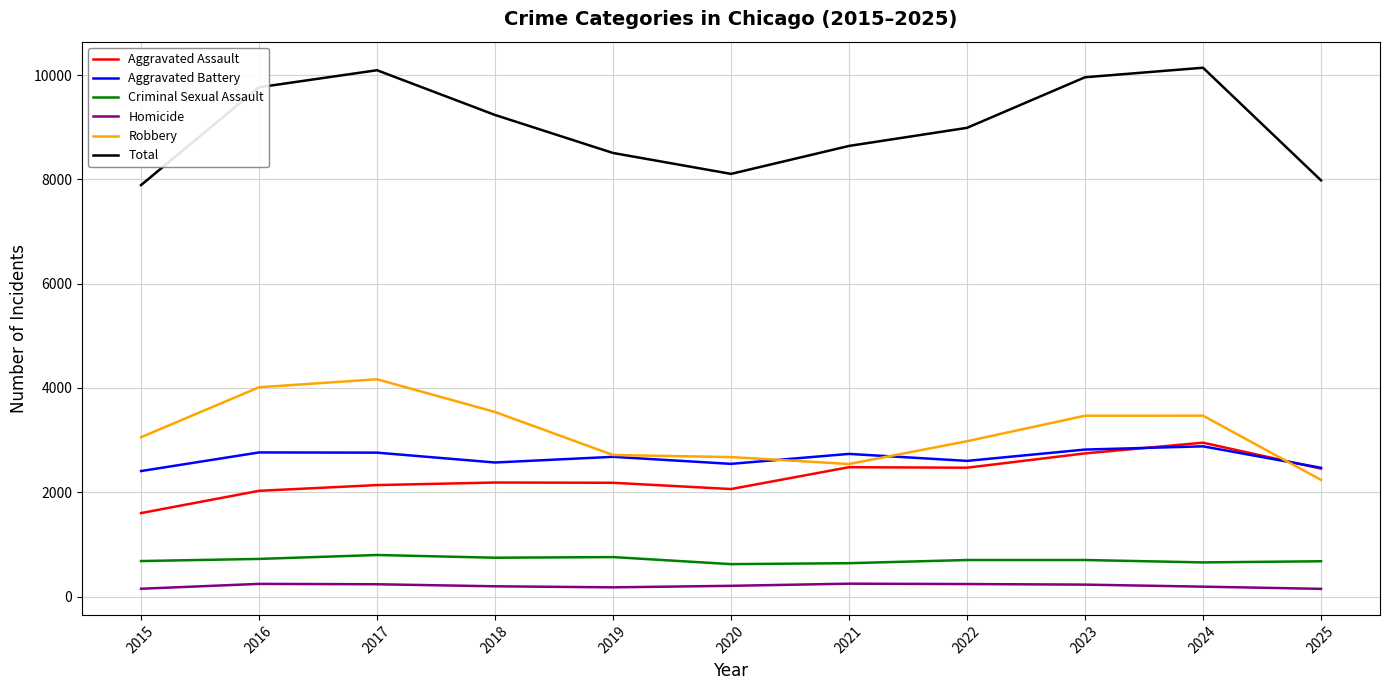

What is the sum of all Homicide values?

2252